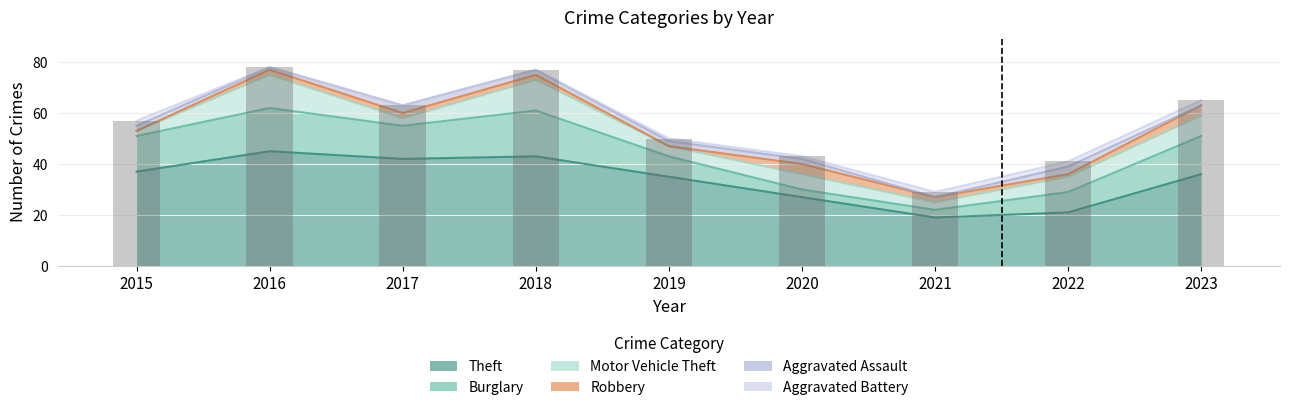

Is it true that Motor Vehicle Theft equals 6 at 2022?

True